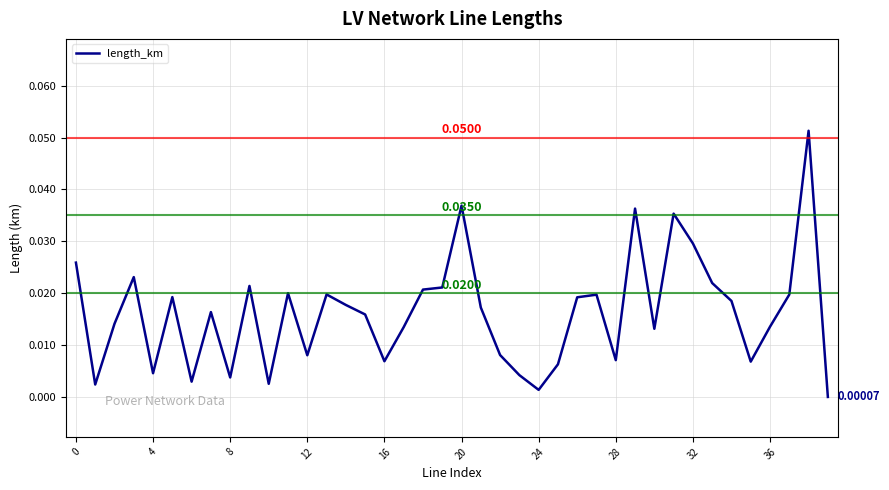

What is the sum of all values?

0.6